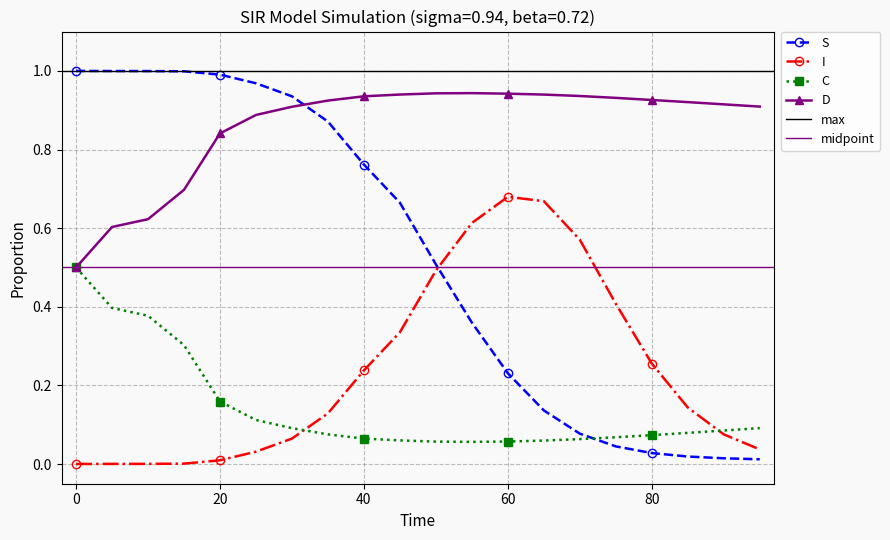

Reading left to right, extract all data points from this chart.

S: 0=1.0	5=1.0	10=1.0	15=1.0	20=1.0	25=1.0	30=0.9	35=0.9	40=0.8	45=0.7	50=0.5	55=0.4	60=0.2	65=0.1	70=0.1	75=0.0	80=0.0	85=0.0	90=0.0	95=0.0
I: 0=0.0	5=0.0	10=0.0	15=0.0	20=0.0	25=0.0	30=0.1	35=0.1	40=0.2	45=0.3	50=0.5	55=0.6	60=0.7	65=0.7	70=0.6	75=0.4	80=0.3	85=0.1	90=0.1	95=0.0
C: 0=0.5	5=0.4	10=0.4	15=0.3	20=0.2	25=0.1	30=0.1	35=0.1	40=0.1	45=0.1	50=0.1	55=0.1	60=0.1	65=0.1	70=0.1	75=0.1	80=0.1	85=0.1	90=0.1	95=0.1
D: 0=0.5	5=0.6	10=0.6	15=0.7	20=0.8	25=0.9	30=0.9	35=0.9	40=0.9	45=0.9	50=0.9	55=0.9	60=0.9	65=0.9	70=0.9	75=0.9	80=0.9	85=0.9	90=0.9	95=0.9